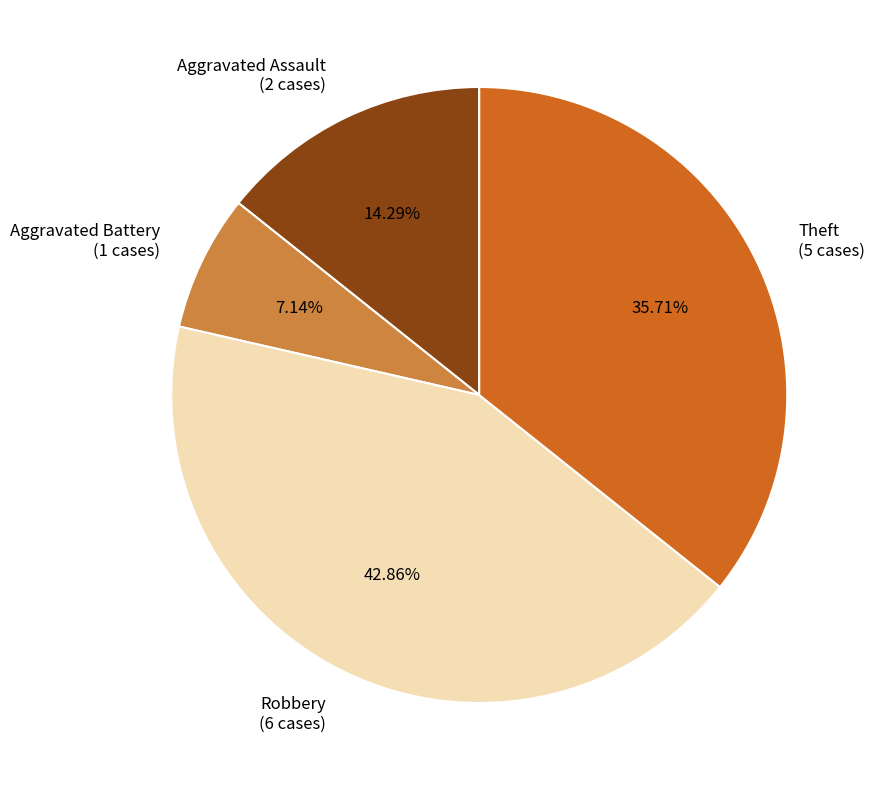

The Aggravated Assault slice represents 14% of the pie. True or false?

True